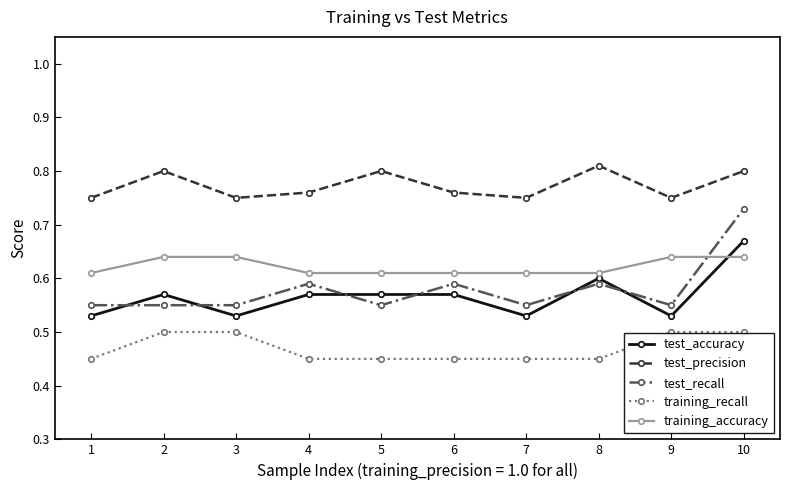

True or false: test_accuracy and training_accuracy intersect in this chart.

True